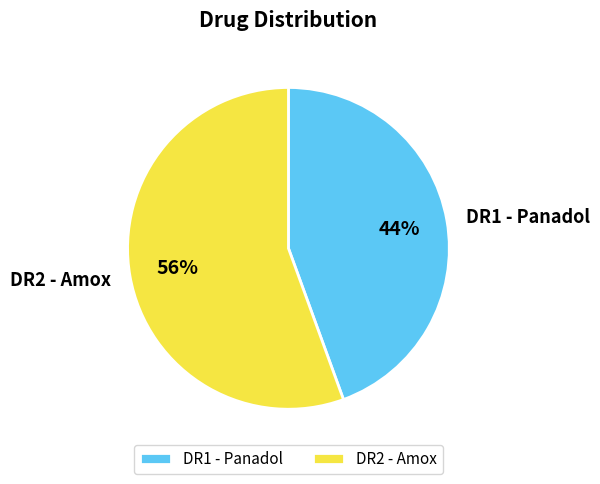

Does DR1 - Panadol account for over 50% of the chart?

No